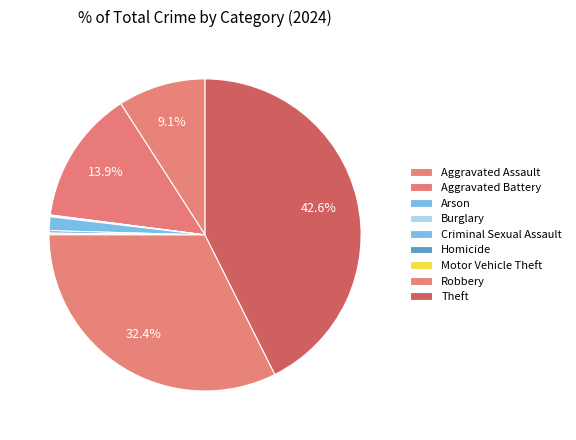

How many slices are in this pie chart?

9